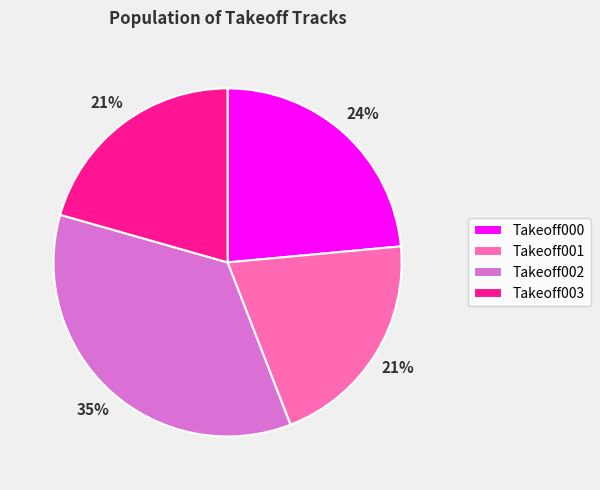

To the nearest percent, what is the difference between the Takeoff000 and Takeoff001 slice percentages?

3%